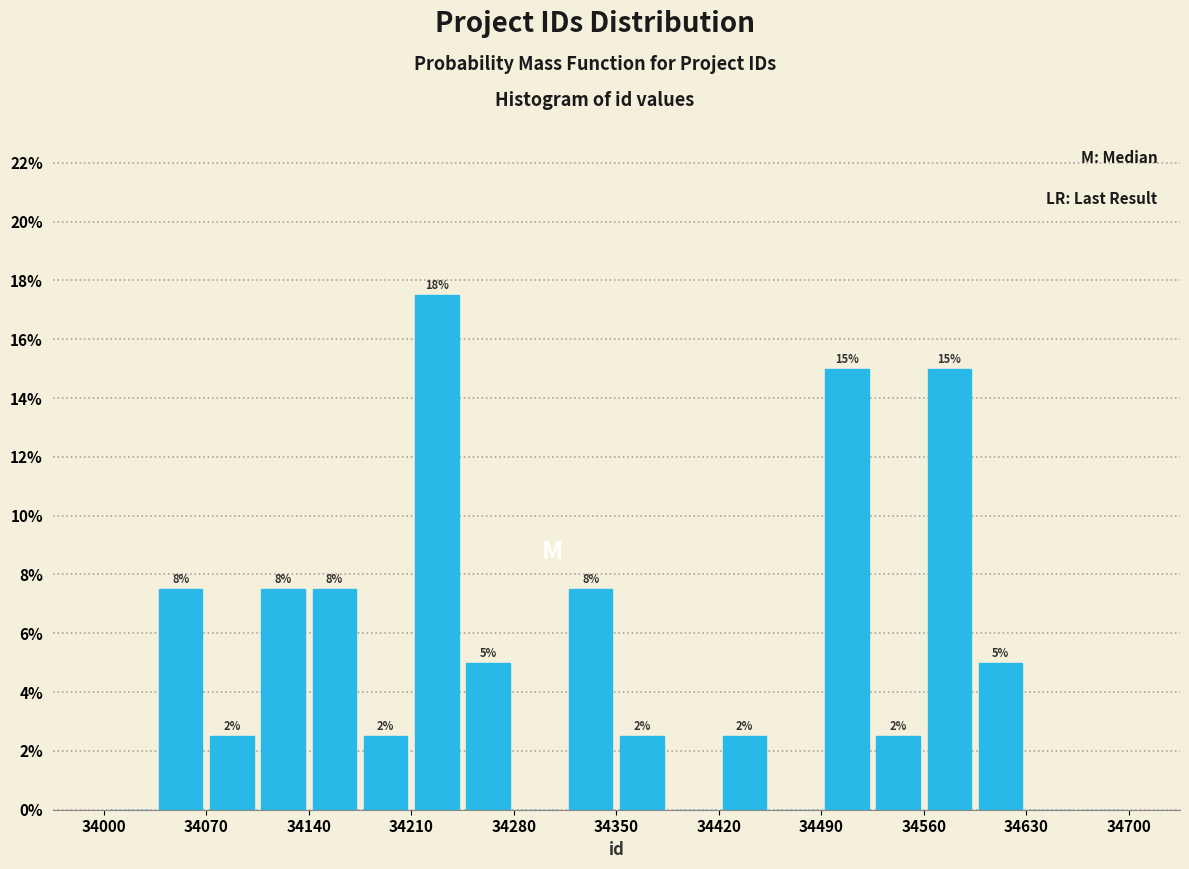

Around what value on the x-axis is the tallest bar? Give the approximate position of its centre, as read against the axis.

34230